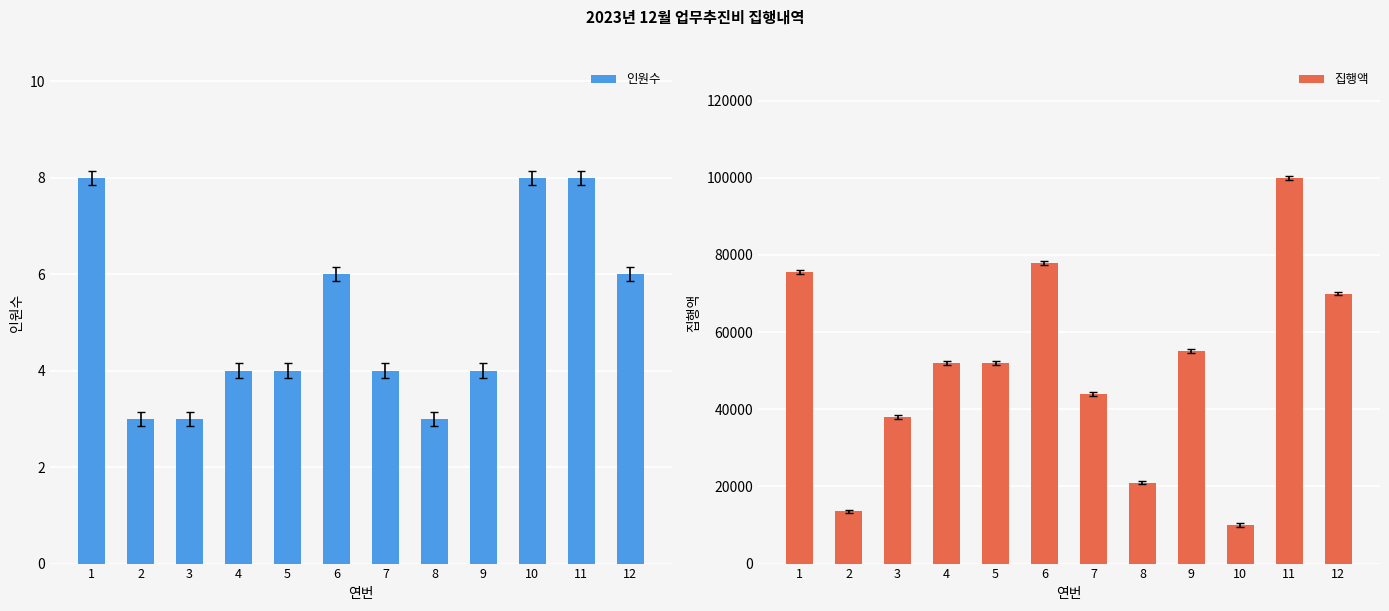

How many groups of bars are there?

12